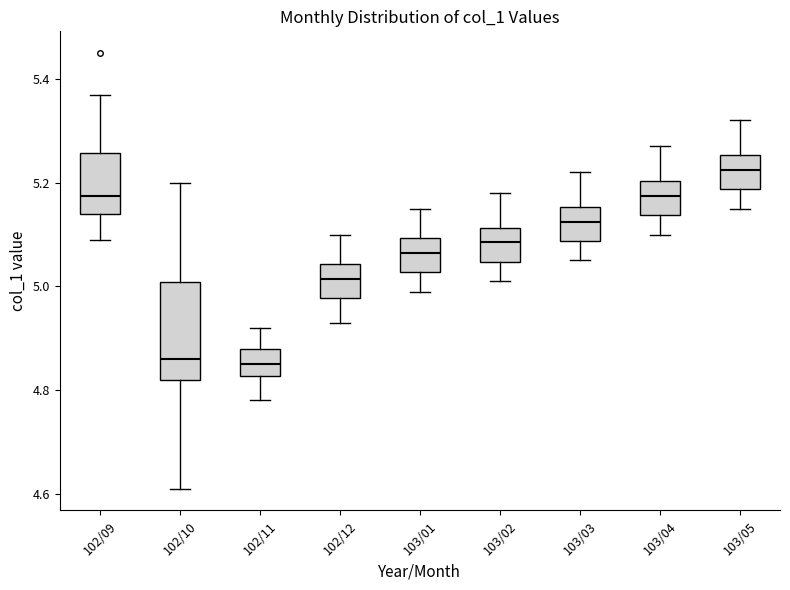

Where does the upper whisker of the box for 102/10 end on the y-axis? The values are not printed on the chart, so give them approximately, as read against the axis.

5.20